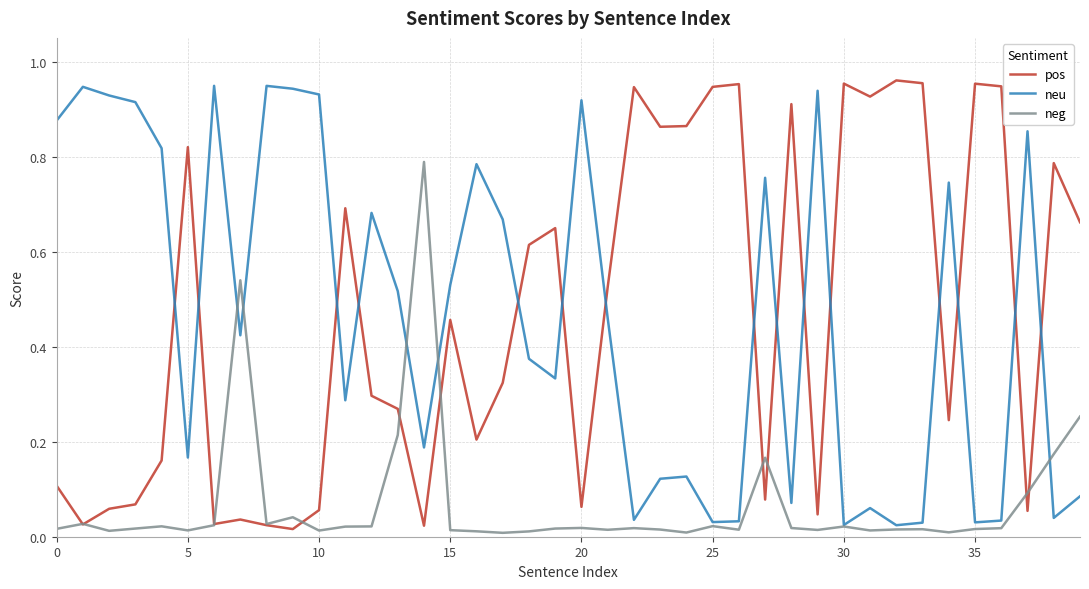

True or false: neg and neu cross at least once.

True